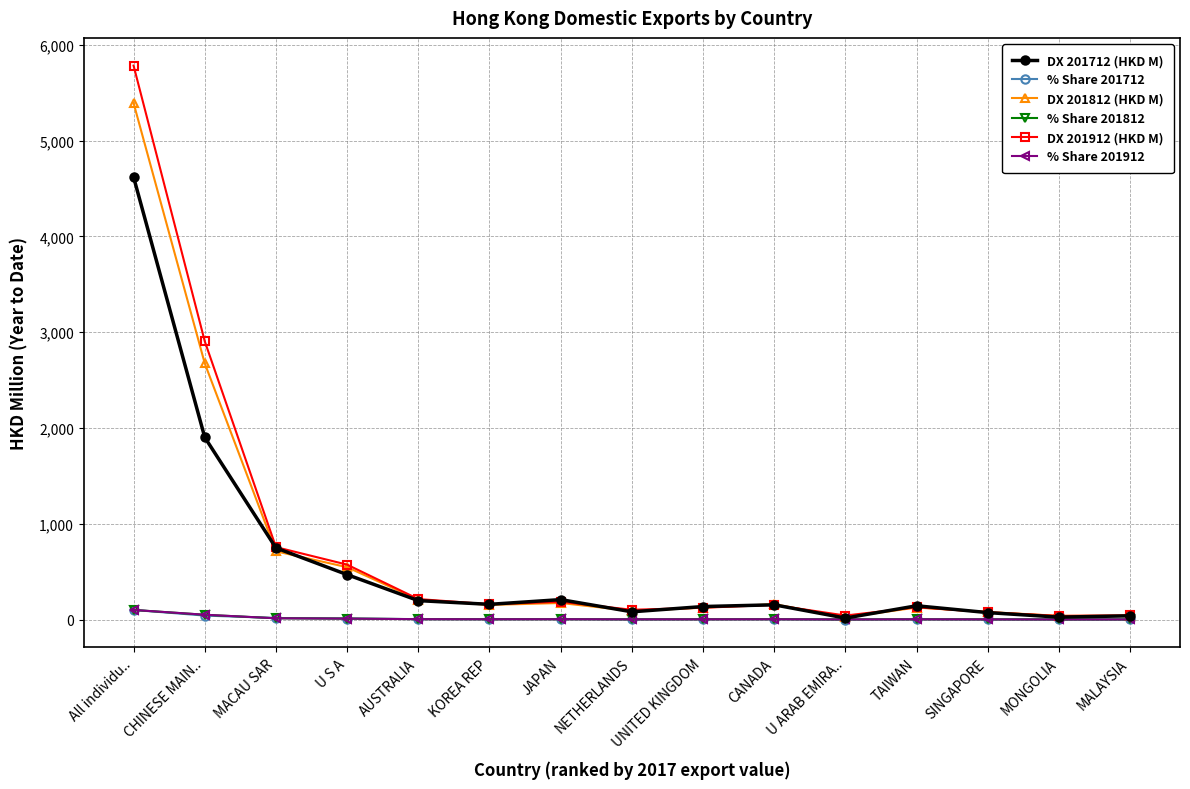

Which series has the widest spread of values?

DX 201912 (HKD M)